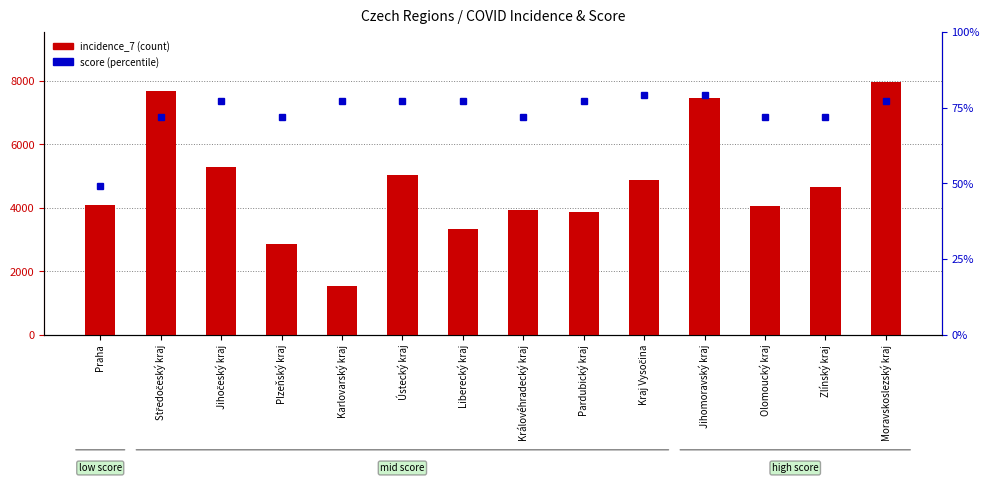

What position from the right is Plzeňský kraj?

11